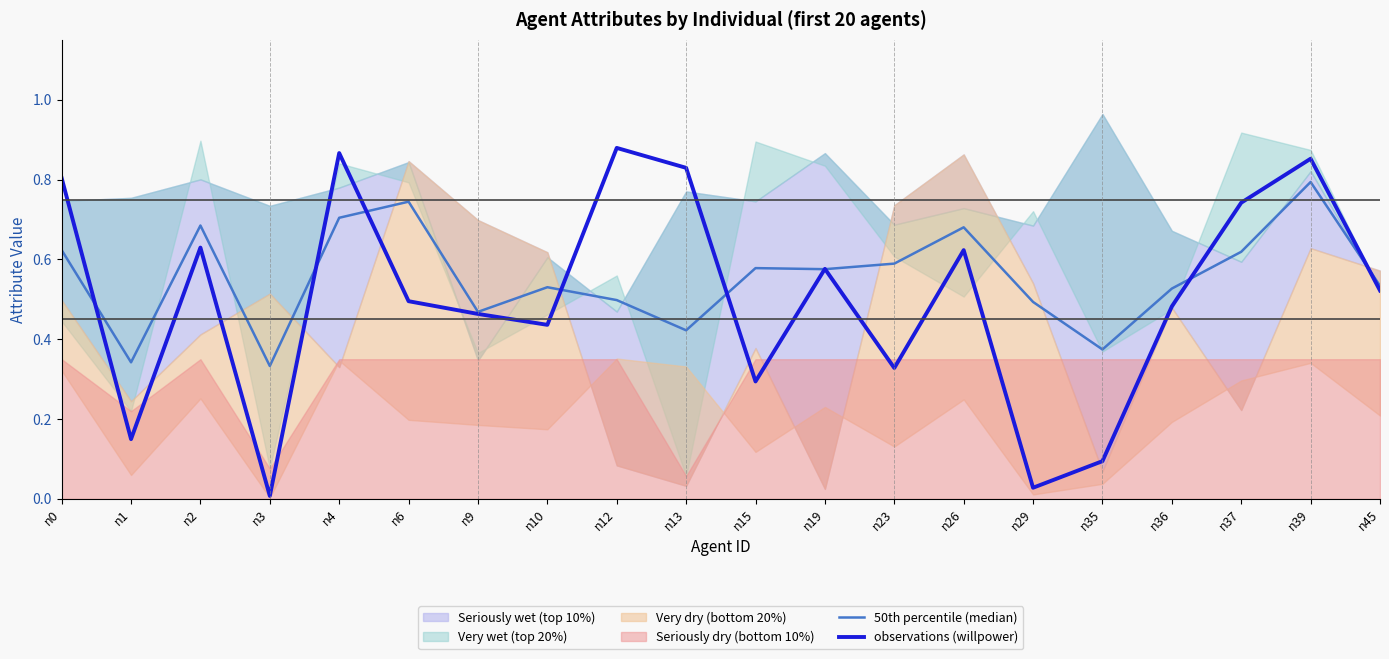

What is the difference between the maximum and second lowest values in the 50th percentile (median) series?

0.5